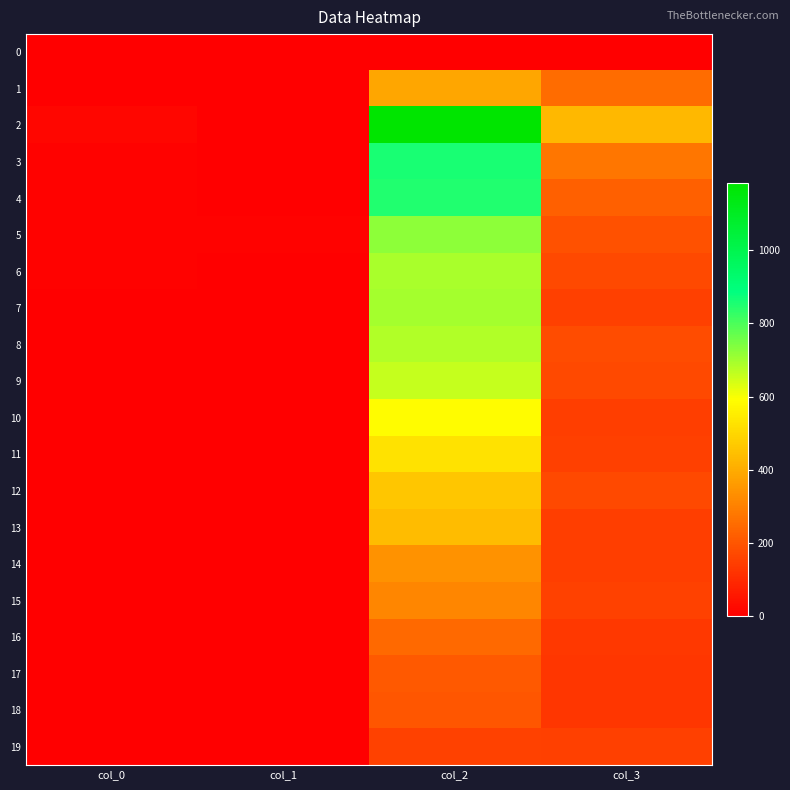

What is the total value across all series at col_0?

61